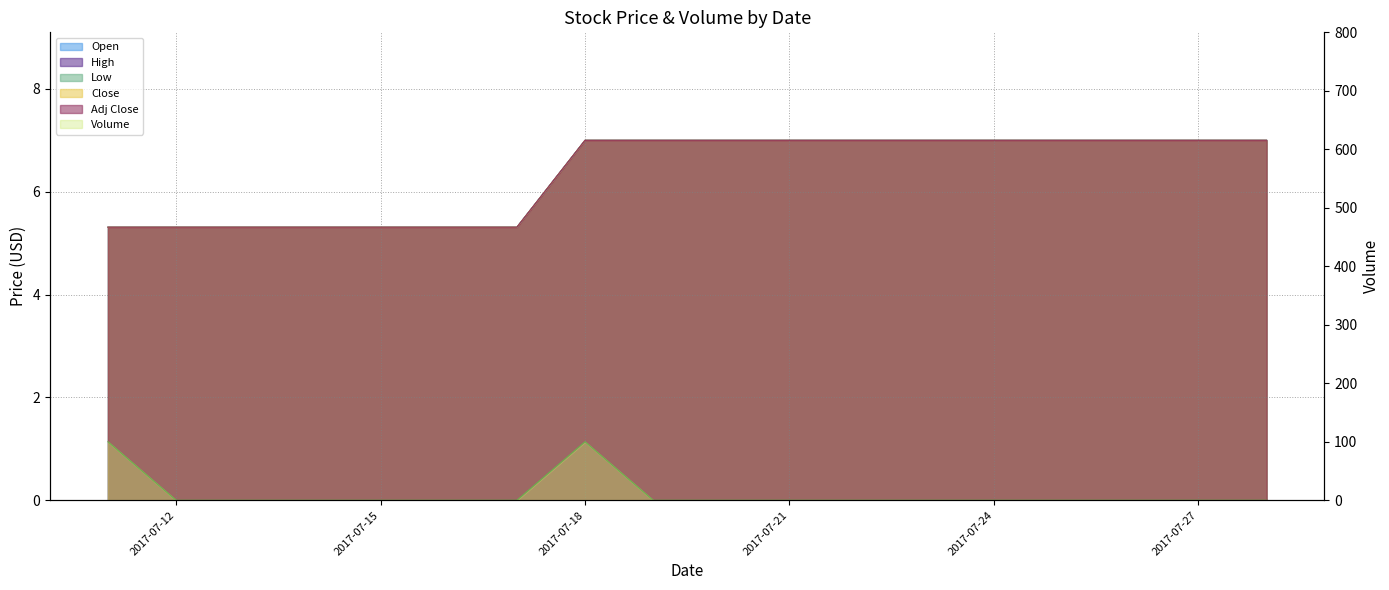

What is the difference between the maximum and minimum values in the Low series?

1.7